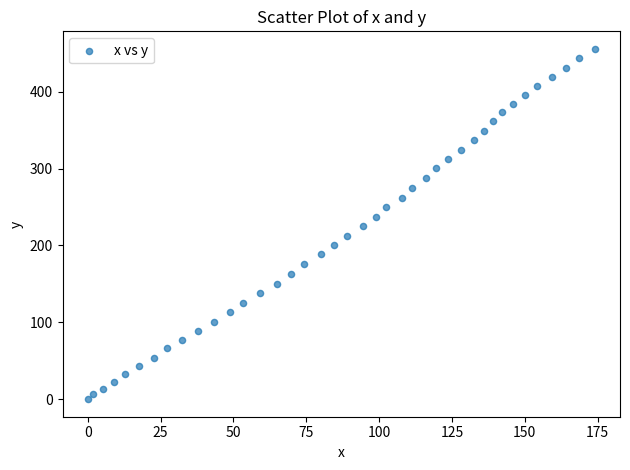

What is the range of Y values (max minus min)?

455.8